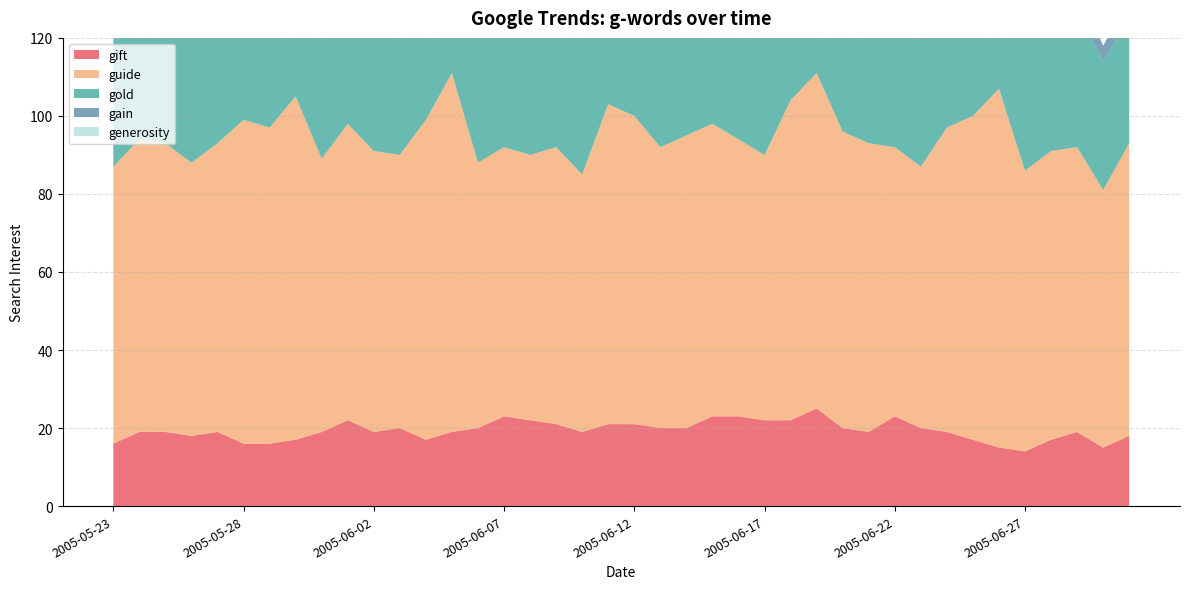

Reading right to left, what are all the values shown in this chart?

gift: 18	15	19	17	14	15	17	19	20	23	19	20	25	22	22	23	23	20	20	21	21	19	21	22	23	20	19	17	20	19	22	19	17	16	16	19	18	19	19	16
guide: 75	66	73	74	72	92	83	78	67	69	74	76	86	82	68	71	75	75	72	79	82	66	71	68	69	68	92	82	70	72	76	70	88	81	83	74	70	74	75	71
gold: 32	33	35	33	35	38	39	31	32	35	35	36	40	33	34	37	32	35	28	41	36	34	37	34	30	37	33	34	32	35	33	36	40	42	37	37	35	34	31	37
gain: 5	4	6	5	5	5	4	5	6	5	5	5	3	4	5	5	6	5	6	5	5	5	6	7	5	5	6	6	5	5	6	4	5	5	6	5	4	6	4	5
generosity: 0	0	0	0	0	0	0	0	0	0	0	0	0	0	0	0	0	0	0	0	0	0	0	0	0	0	0	0	0	0	0	0	0	0	0	0	1	0	0	0